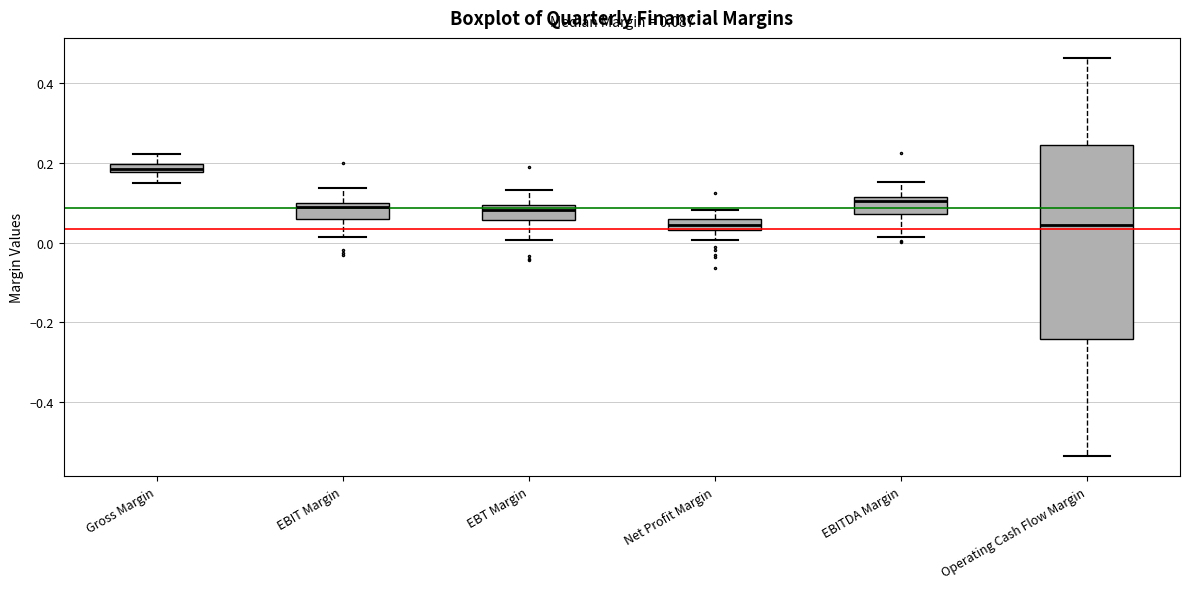

Which box has the highest median line?

Gross Margin